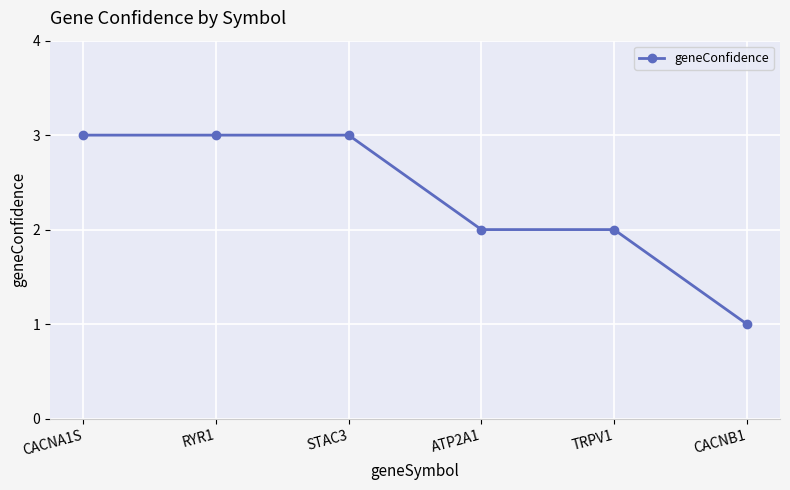

Does the chart display data point markers on the line(s)?

Yes